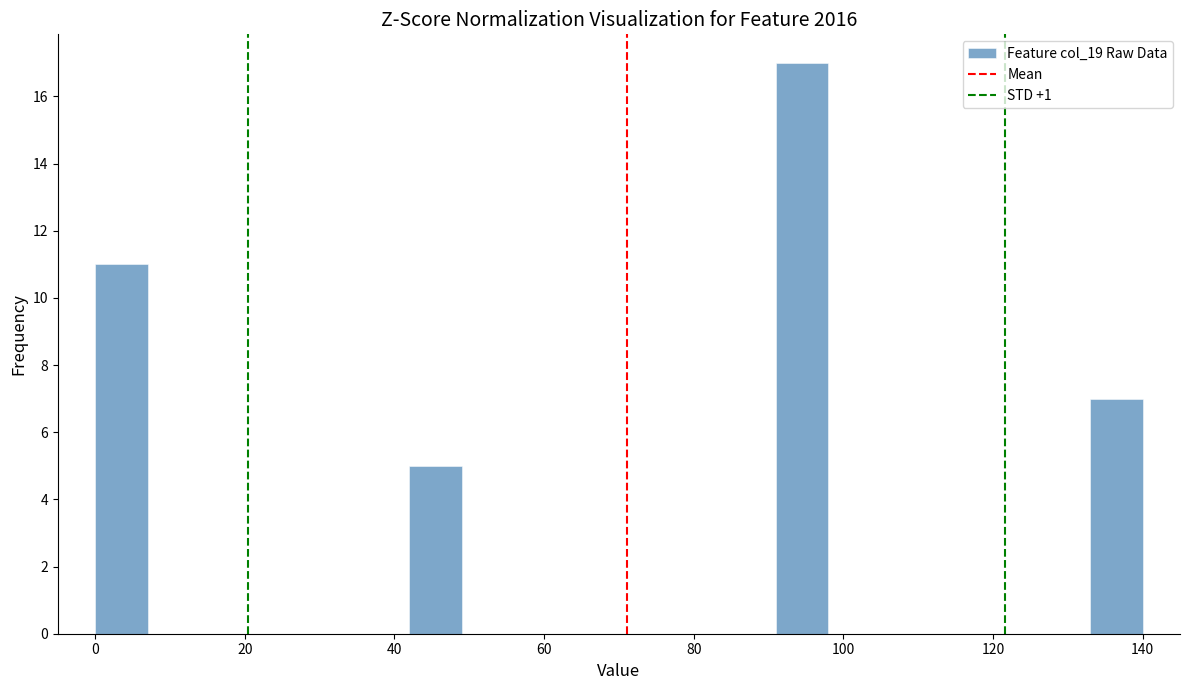

Read against the x-axis, roughly where is the centre of the tallest bar?

94